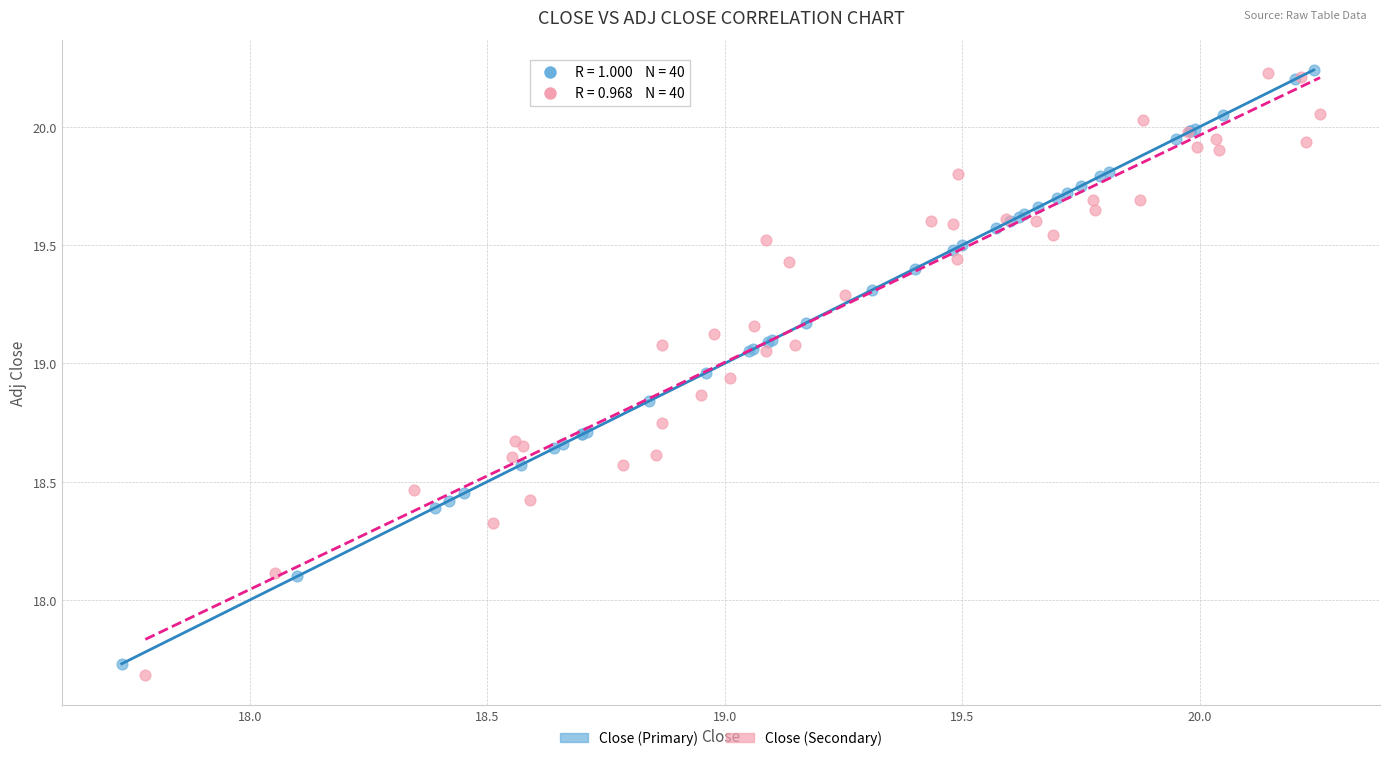

What are all the series names shown in the legend?

Close (Primary), Close (Secondary)